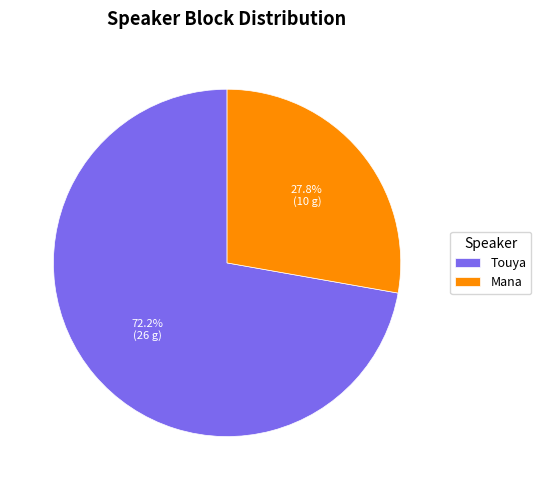

Rank the categories by value from highest to lowest.

Touya, Mana